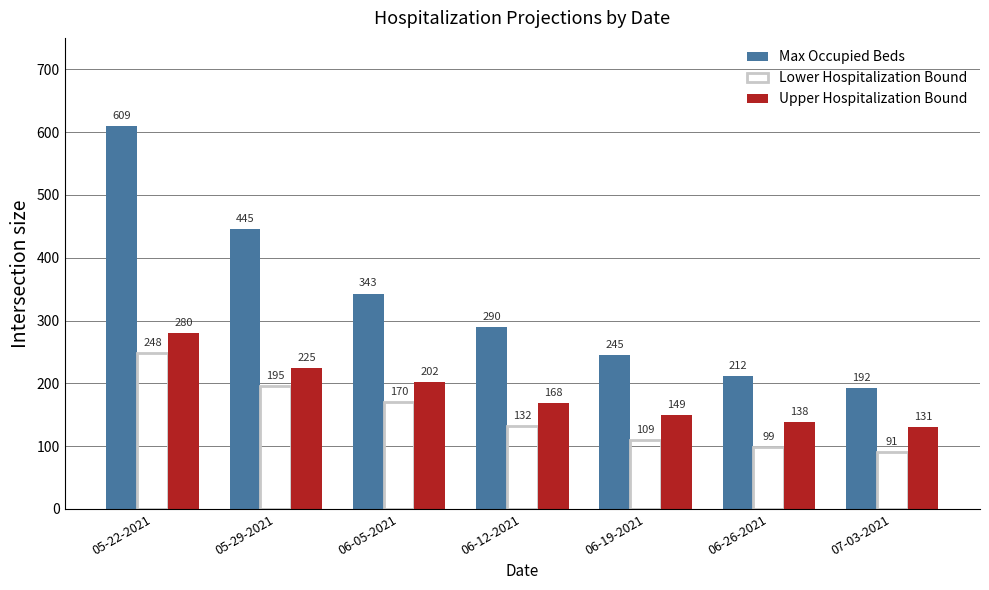

Is the value of Max Occupied Beds at 05-29-2021 greater than the value of Upper Hospitalization Bound at 07-03-2021?

Yes